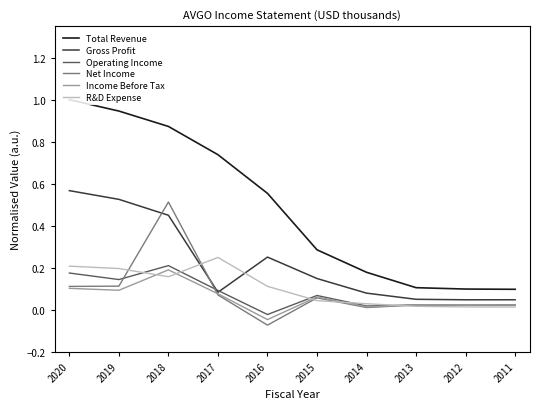

Which series has the largest range (max minus min)?

Total Revenue